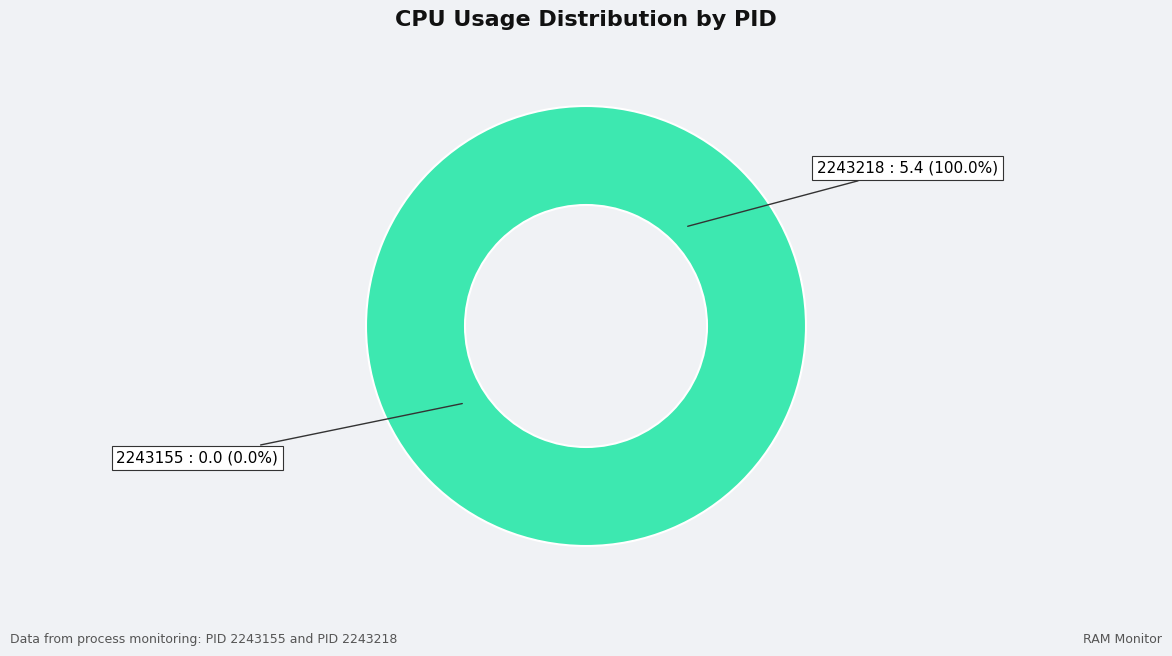

What is the change in value from 2243155 to 2243218?

+5.4